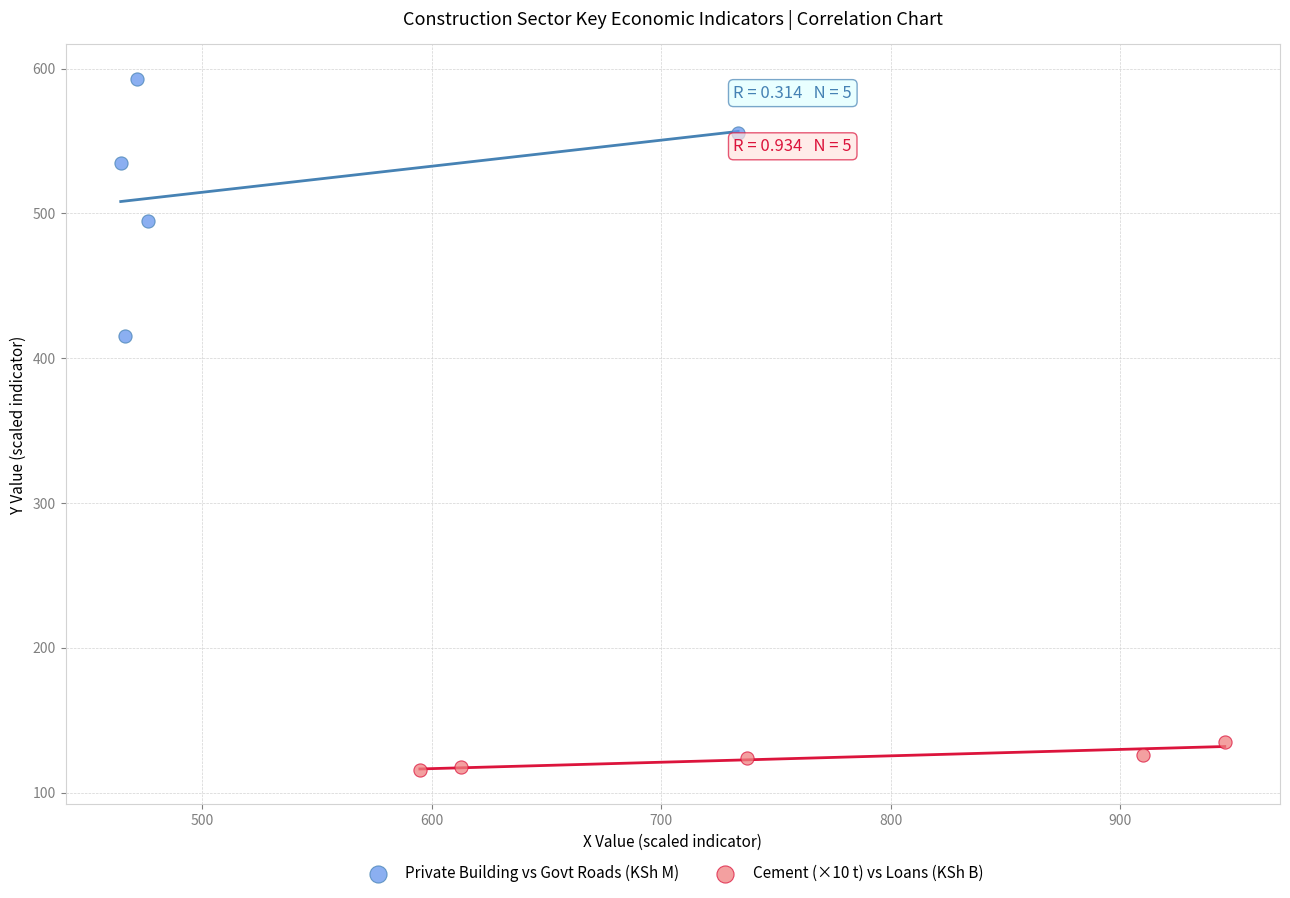

Which series contains the highest Y value?

Private Building vs Govt Roads (KSh M)